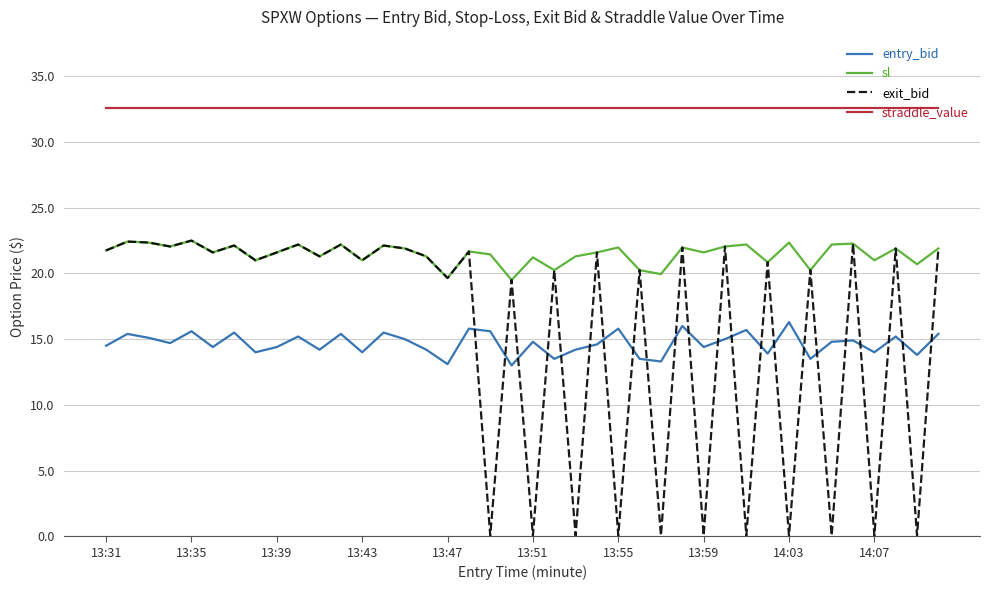

Which series has the largest total across all categories?

straddle_value